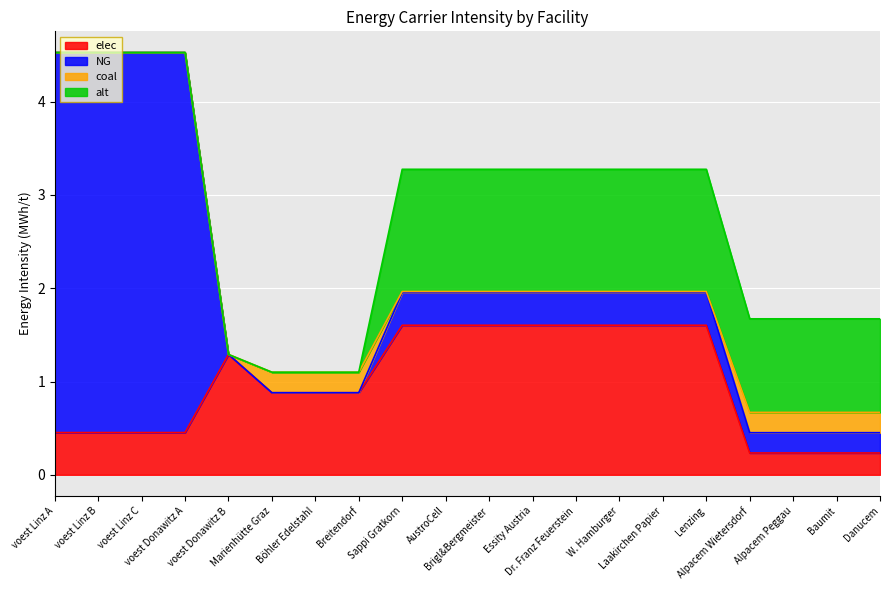

Reading left to right, list all the values displayed in this chart.

elec: 0.5	0.5	0.5	0.5	1.3	0.9	0.9	0.9	1.6	1.6	1.6	1.6	1.6	1.6	1.6	1.6	0.2	0.2	0.2	0.2
NG: 4.1	4.1	4.1	4.1	0.0	0.0	0.0	0.0	0.4	0.4	0.4	0.4	0.4	0.4	0.4	0.4	0.2	0.2	0.2	0.2
coal: 0.0	0.0	0.0	0.0	0.0	0.2	0.2	0.2	0.0	0.0	0.0	0.0	0.0	0.0	0.0	0.0	0.2	0.2	0.2	0.2
alt: 0.0	0.0	0.0	0.0	0.0	0.0	0.0	0.0	1.3	1.3	1.3	1.3	1.3	1.3	1.3	1.3	1.0	1.0	1.0	1.0